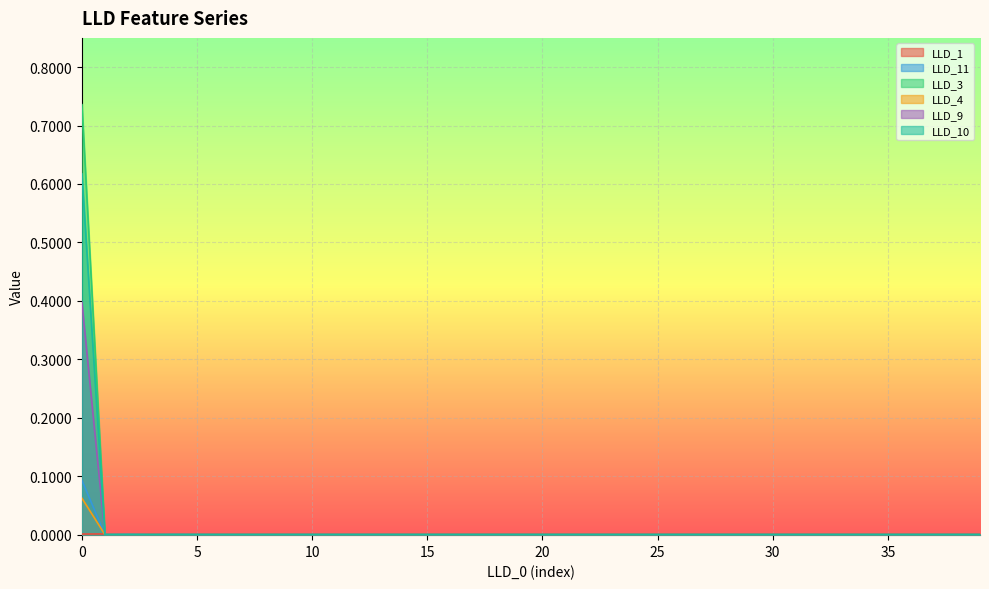

Reading left to right, what are all the values shown in this chart?

LLD_1: 0.0	0.0	0.0	0.0	0.0	0.0	0.0	0.0	0.0	0.0	0.0	0.0	0.0	0.0	0.0	0.0	0.0	0.0	0.0	0.0	0.0	0.0	0.0	0.0	0.0	0.0	0.0	0.0	0.0	0.0	0.0	0.0	0.0	0.0	0.0	0.0	0.0	0.0	0.0	0.0
LLD_11: 0.1	0.0	0.0	0.0	0.0	0.0	0.0	0.0	0.0	0.0	0.0	0.0	0.0	0.0	0.0	0.0	0.0	0.0	0.0	0.0	0.0	0.0	0.0	0.0	0.0	0.0	0.0	0.0	0.0	0.0	0.0	0.0	0.0	0.0	0.0	0.0	0.0	0.0	0.0	0.0
LLD_3: 0.7	0.0	0.0	0.0	0.0	0.0	0.0	0.0	0.0	0.0	0.0	0.0	0.0	0.0	0.0	0.0	0.0	0.0	0.0	0.0	0.0	0.0	0.0	0.0	0.0	0.0	0.0	0.0	0.0	0.0	0.0	0.0	0.0	0.0	0.0	0.0	0.0	0.0	0.0	0.0
LLD_4: 0.6	0.0	0.0	0.0	0.0	0.0	0.0	0.0	0.0	0.0	0.0	0.0	0.0	0.0	0.0	0.0	0.0	0.0	0.0	0.0	0.0	0.0	0.0	0.0	0.0	0.0	0.0	0.0	0.0	0.0	0.0	0.0	0.0	0.0	0.0	0.0	0.0	0.0	0.0	0.0
LLD_9: 0.4	0.0	0.0	0.0	0.0	0.0	0.0	0.0	0.0	0.0	0.0	0.0	0.0	0.0	0.0	0.0	0.0	0.0	0.0	0.0	0.0	0.0	0.0	0.0	0.0	0.0	0.0	0.0	0.0	0.0	0.0	0.0	0.0	0.0	0.0	0.0	0.0	0.0	0.0	0.0
LLD_10: 0.1	0.0	0.0	0.0	0.0	0.0	0.0	0.0	0.0	0.0	0.0	0.0	0.0	0.0	0.0	0.0	0.0	0.0	0.0	0.0	0.0	0.0	0.0	0.0	0.0	0.0	0.0	0.0	0.0	0.0	0.0	0.0	0.0	0.0	0.0	0.0	0.0	0.0	0.0	0.0